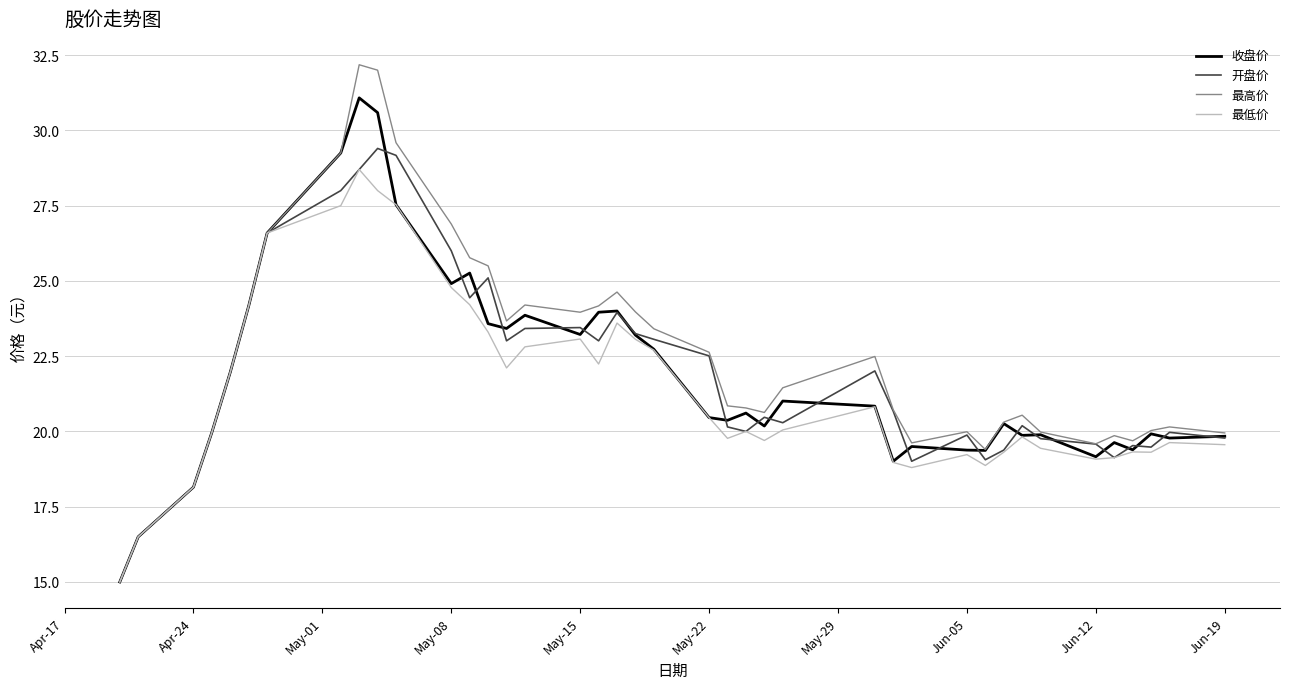

At how many categories does at least one series exceed 28?

4